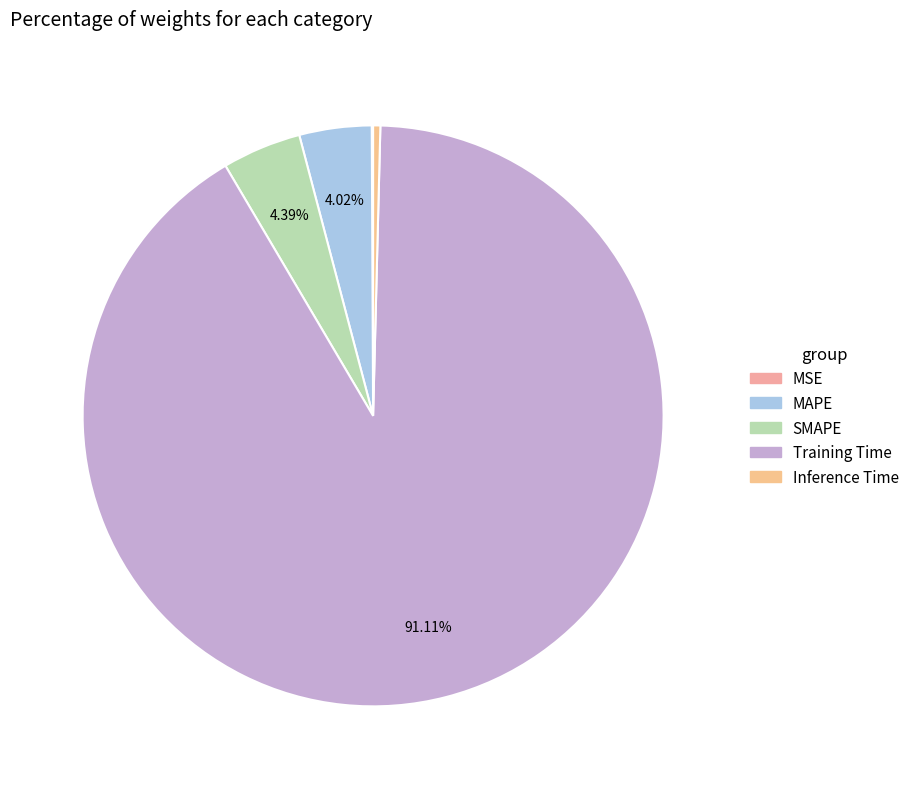

The MSE slice represents 13% of the pie. True or false?

False